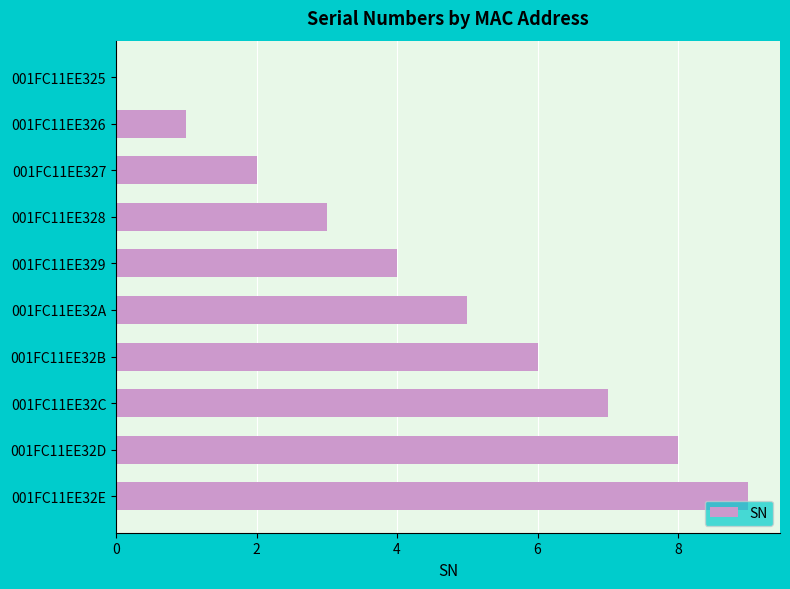

The value at 001FC11EE32E is 13. True or false?

False